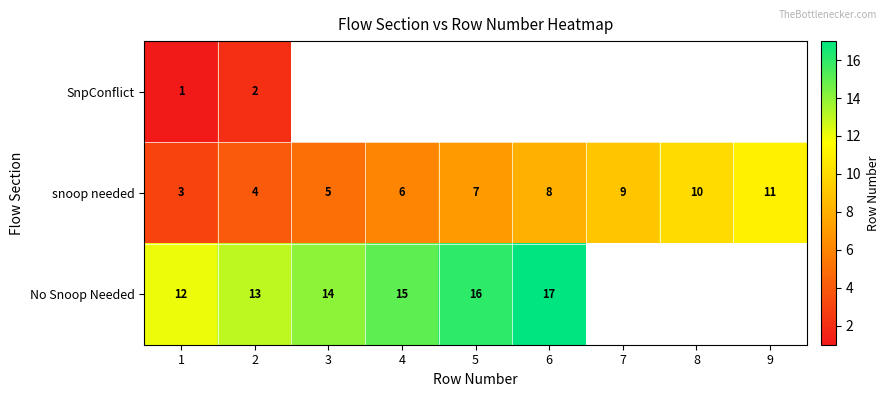

What is the difference between the maximum and minimum values in the snoop needed series?

8